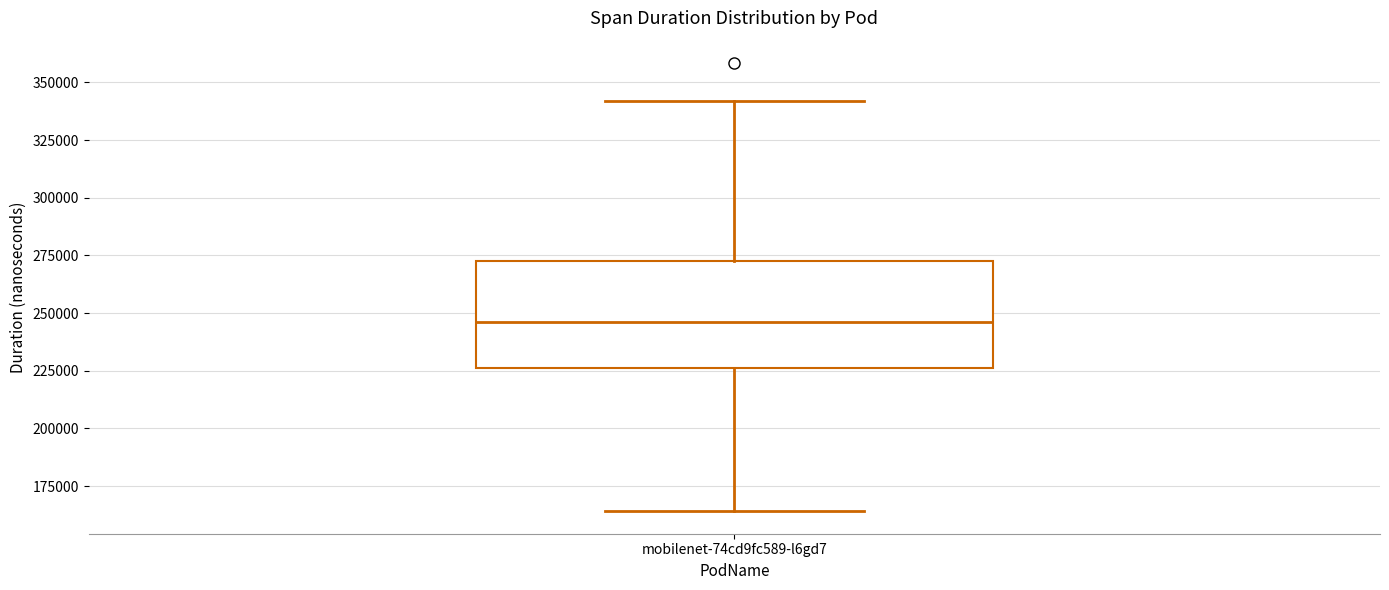

Transcribe this box plot: give where the median line is, the range the box spans, and where the two whiskers end, as read against the y-axis. The values are not printed on the chart, so give them approximately, as read against the axis.

median 245000, box 225000 to 275000, whiskers 165000 to 340000